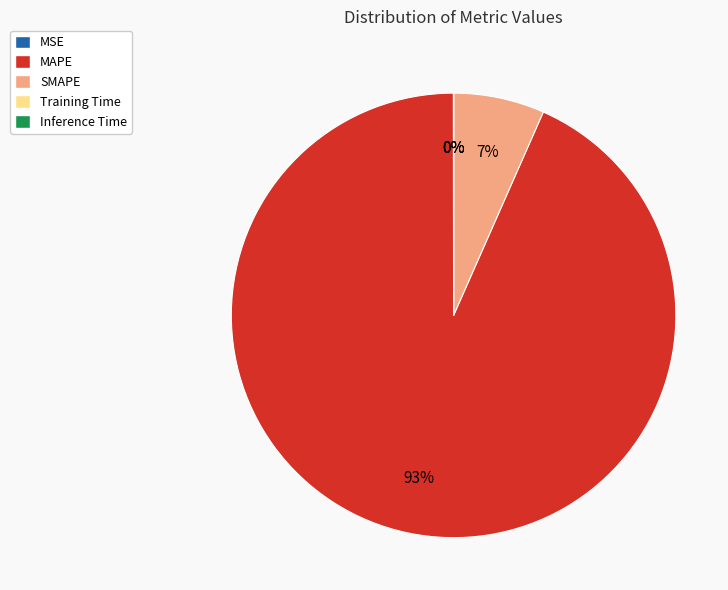

True or false: SMAPE accounts for 12% of the total.

False